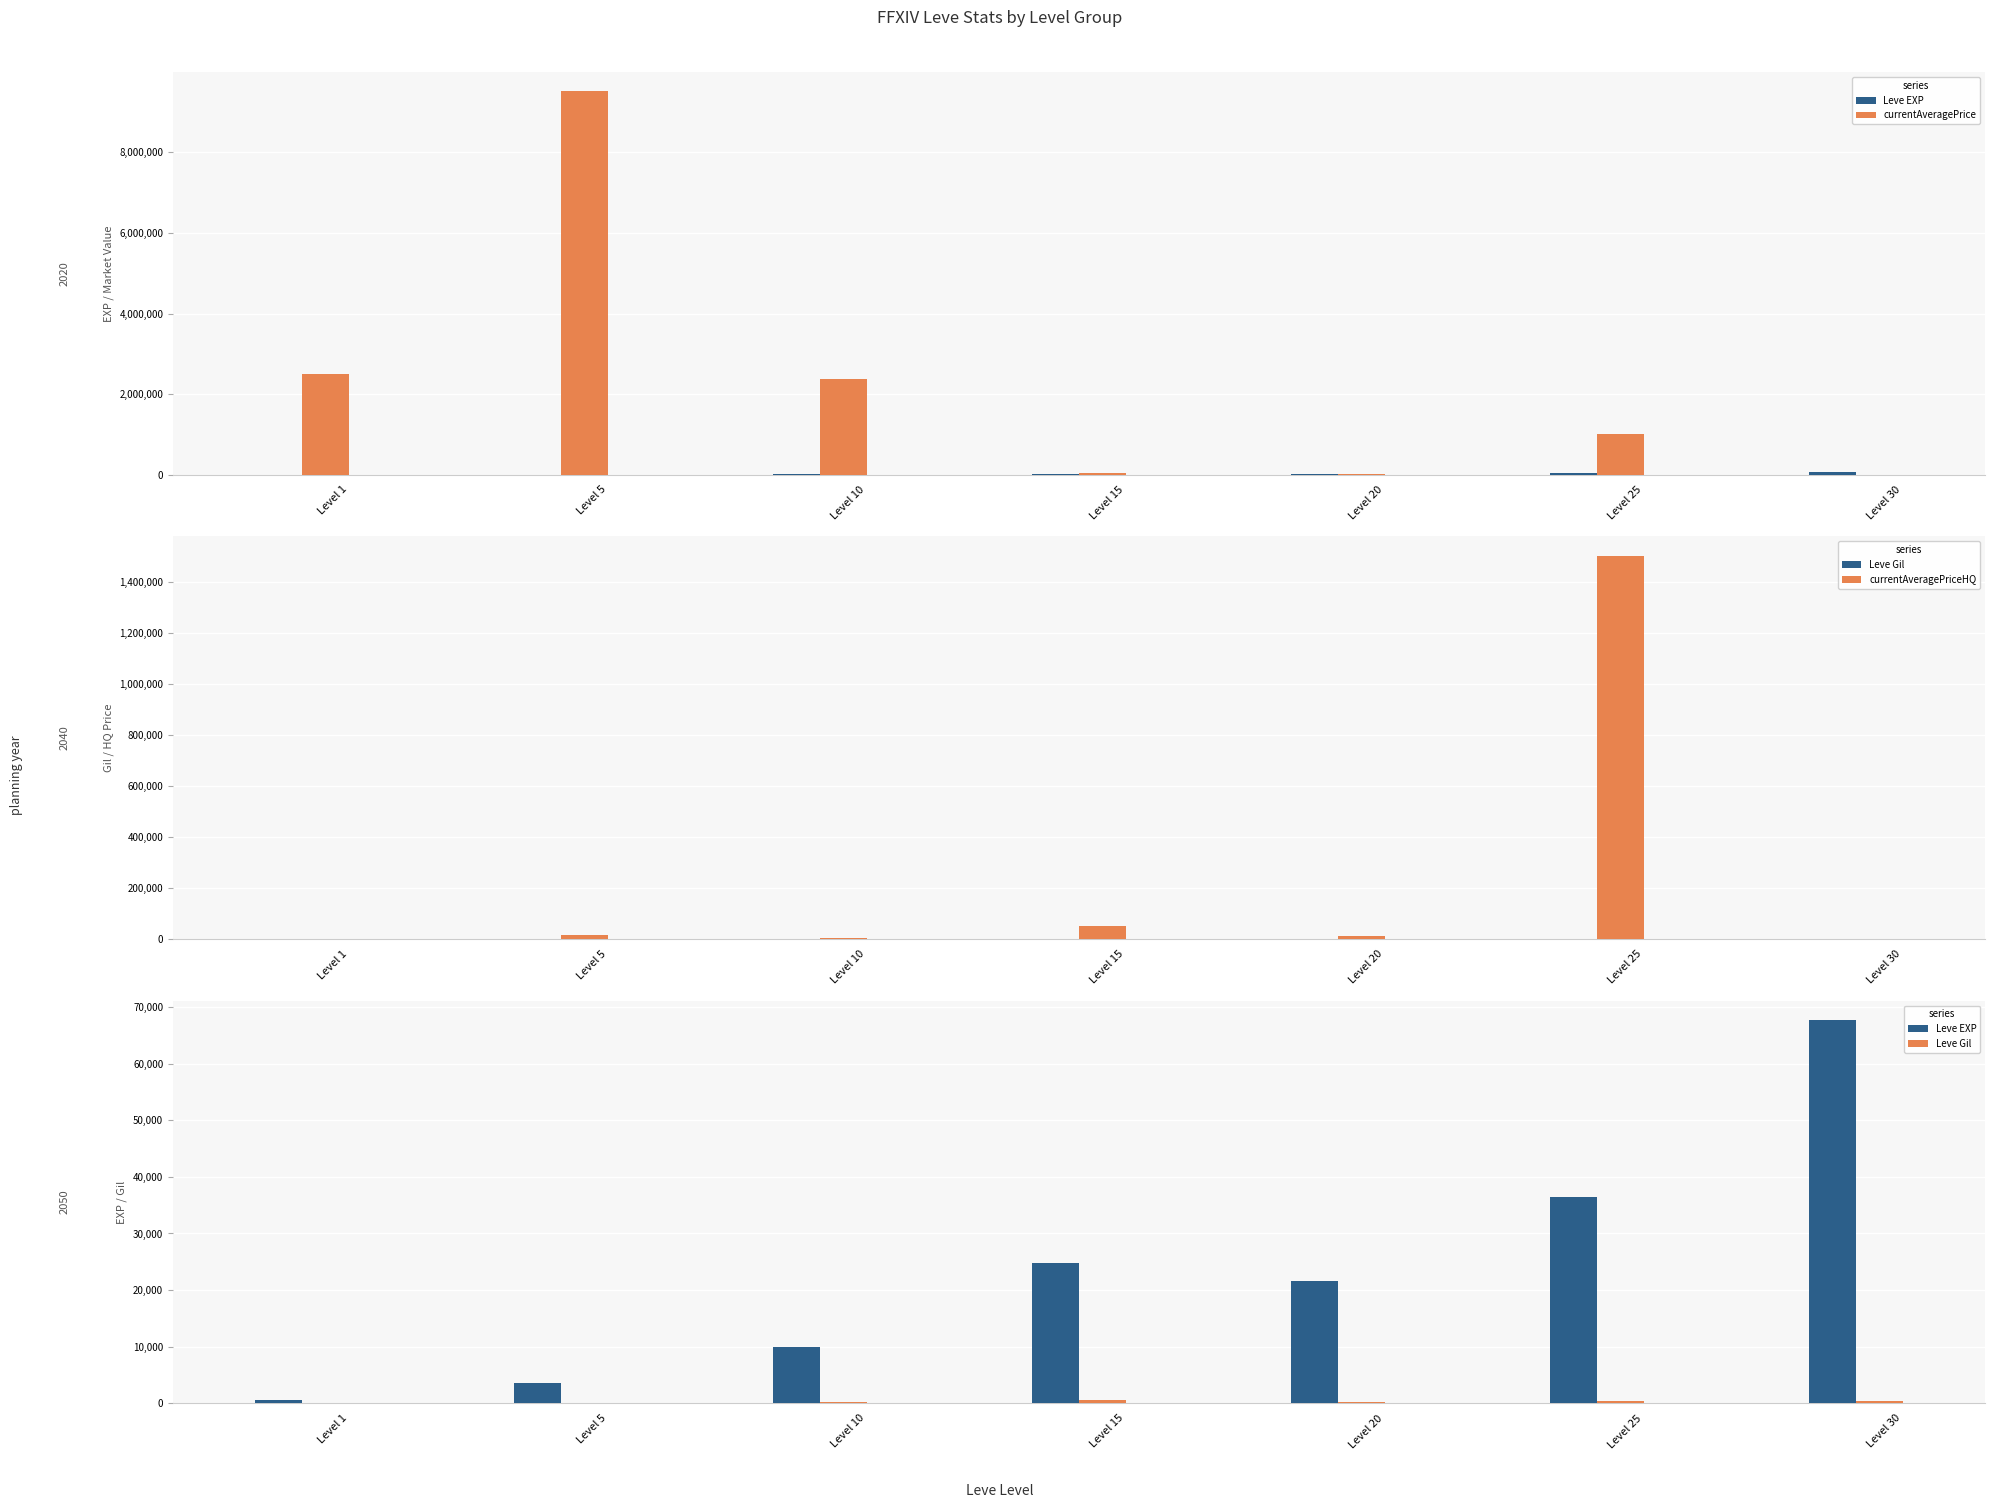

List the series in order of their peak value, lowest first.

Leve Gil, Leve EXP, currentAveragePriceHQ, currentAveragePrice